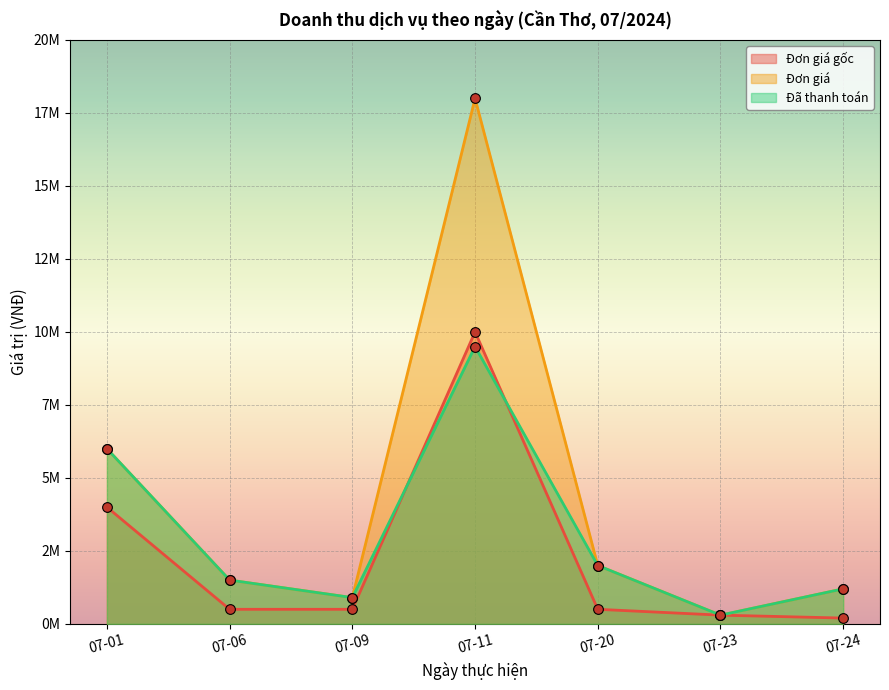

Which series has the largest range (max minus min)?

Đơn giá